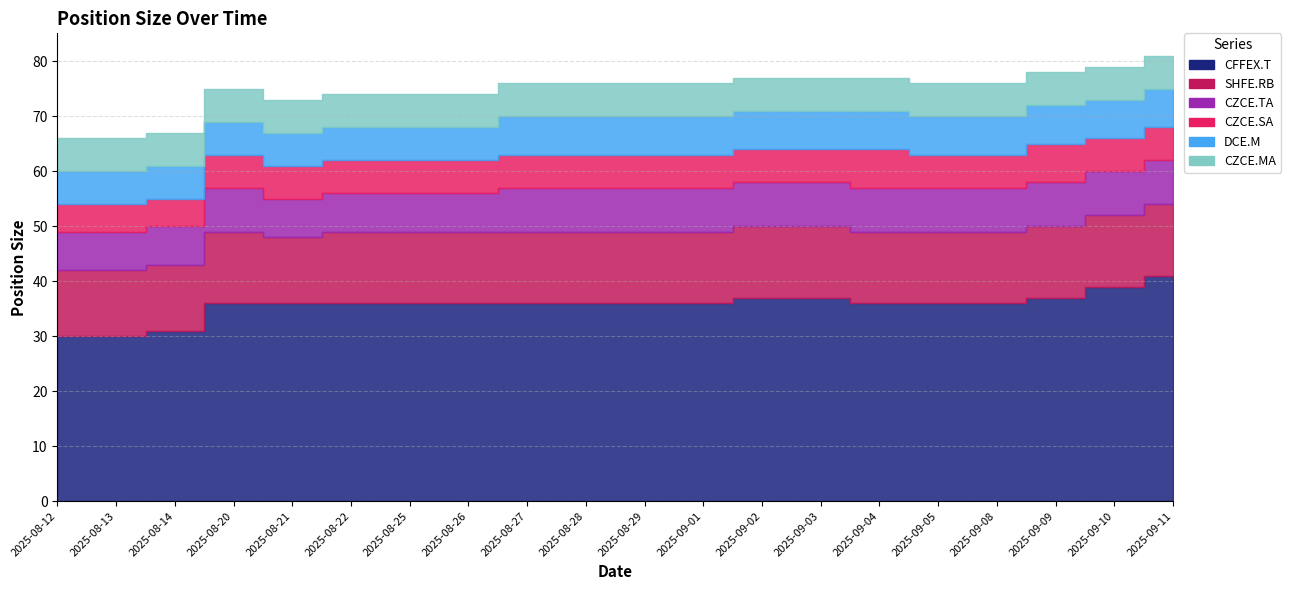

What are all the series names shown in the legend?

CFFEX.T, SHFE.RB, CZCE.TA, CZCE.SA, DCE.M, CZCE.MA